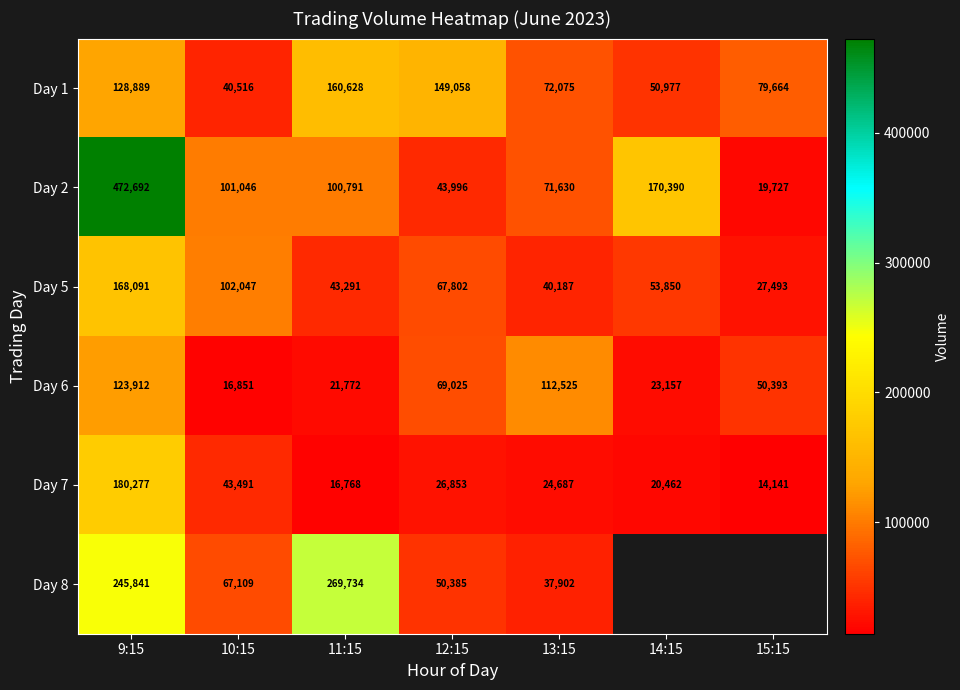

The Day 6 series shows 21772 at 11:15. True or false?

True